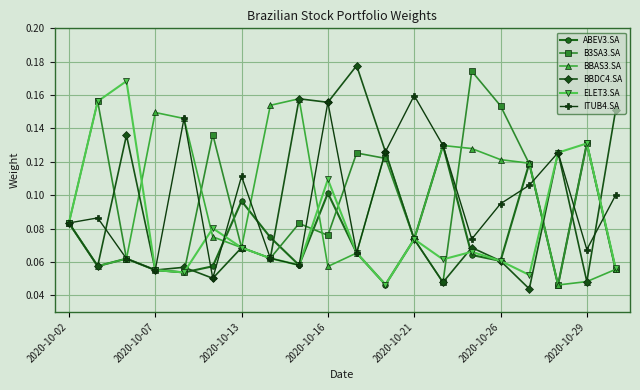

At how many categories does at least one series exceed 0?

20